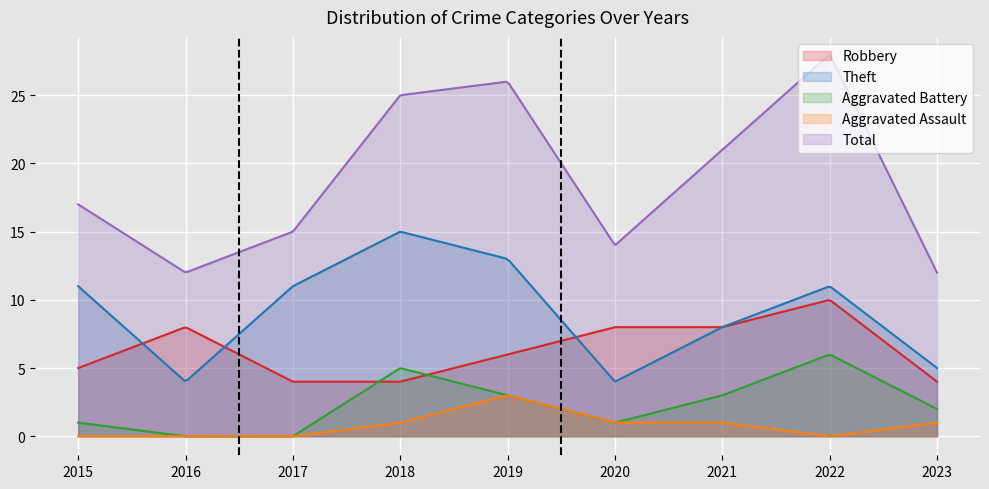

What is the value of the Total point at the 7th from the left?

21